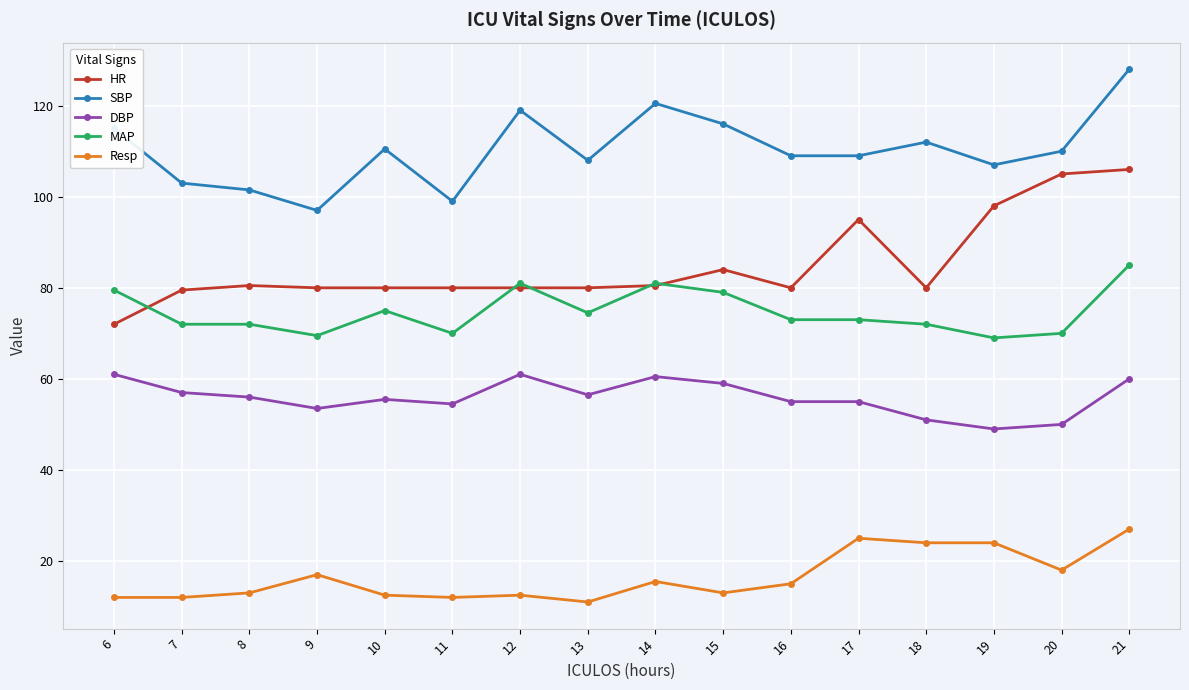

List the series in order of their peak value, lowest first.

Resp, DBP, MAP, HR, SBP